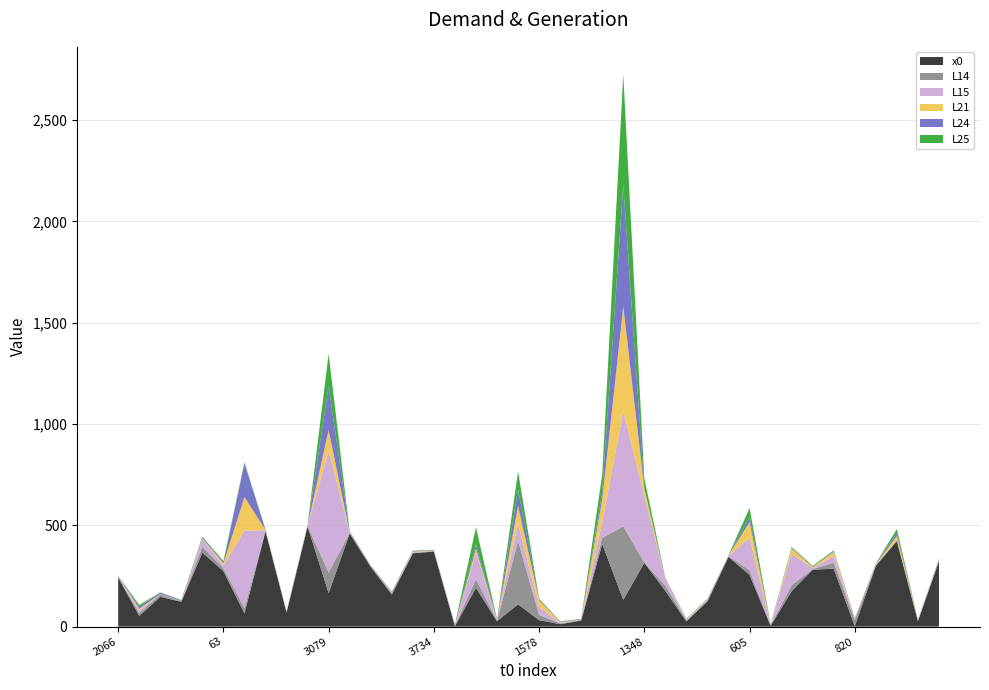

Reading left to right, transcribe all the data shown in this chart.

x0: 243.0	53.0	147.0	123.0	365.0	274.0	65.0	471.0	69.0	494.0	165.0	460.0	295.0	158.0	362.0	370.0	2.0	191.0	27.0	110.0	32.0	12.0	30.0	408.0	132.0	315.0	176.0	26.0	125.0	344.0	255.0	4.0	175.0	281.0	286.0	2.0	300.0	423.0	27.0	322.0
L14: 1.0	13.7	11.4	1.0	28.7	13.7	27.0	2.0	3.0	1.9	102.6	1.8	1.0	7.9	1.0	2.7	2.4	43.4	1.9	312.7	25.8	4.1	1.5	30.3	362.7	1.0	26.5	4.2	2.8	4.0	22.9	1.9	29.6	3.0	29.2	31.0	1.0	1.0	1.0	2.8
L15: 1.9	13.7	1.0	1.0	39.0	13.7	382.3	1.8	1.0	1.6	1561.0	1.7	1.0	1.0	4.1	1.8	2.3	131.8	1.9	87.2	39.0	2.8	1.5	78.6	569.4	330.5	31.0	2.4	2.4	1.0	162.7	1.6	155.2	4.7	33.5	2.8	3.9	1.0	3.0	2.7
L21: 1.8	7.4	1.0	1.0	2.8	10.5	165.2	2.0	1.0	1.8	102.6	1.7	2.1	1.1	3.0	1.8	1.6	17.7	1.9	86.1	33.5	2.8	1.5	111.2	516.3	34.9	2.5	2.6	2.7	1.0	75.3	1.8	24.8	4.9	19.3	2.3	2.3	22.2	1.5	2.8
L24: 1.8	9.7	7.5	4.2	3.5	6.3	165.2	1.4	1.5	1.8	217.8	2.9	2.7	3.1	2.7	1.7	1.5	20.8	2.2	81.5	4.4	2.3	2.1	37.0	682.4	1.0	2.1	1.8	2.1	1.3	24.9	1.8	3.6	2.7	4.4	2.5	2.2	15.1	0.5	2.8
L25: 1.0	9.7	1.0	1.0	5.0	6.3	6.5	1.3	1.0	1.8	158.0	1.7	1.0	1.0	2.0	1.3	1.2	85.5	2.0	87.7	3.9	1.9	1.7	86.5	544.3	49.1	2.0	1.9	2.1	1.0	44.3	1.8	4.6	3.7	4.0	1.8	1.9	19.9	1.0	2.8